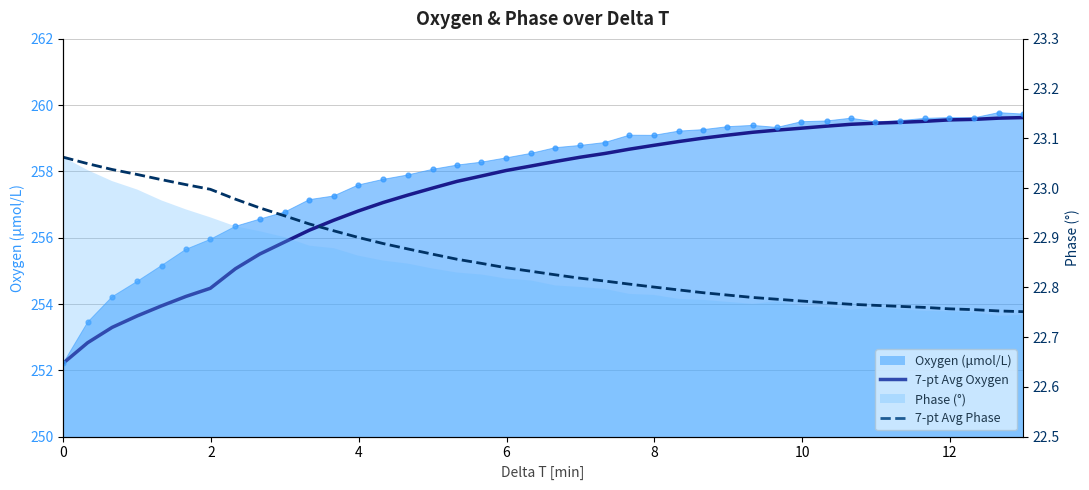

Is the value of 7-pt Avg Phase at 2 greater than the value of 7-pt Avg Oxygen at 12?

No